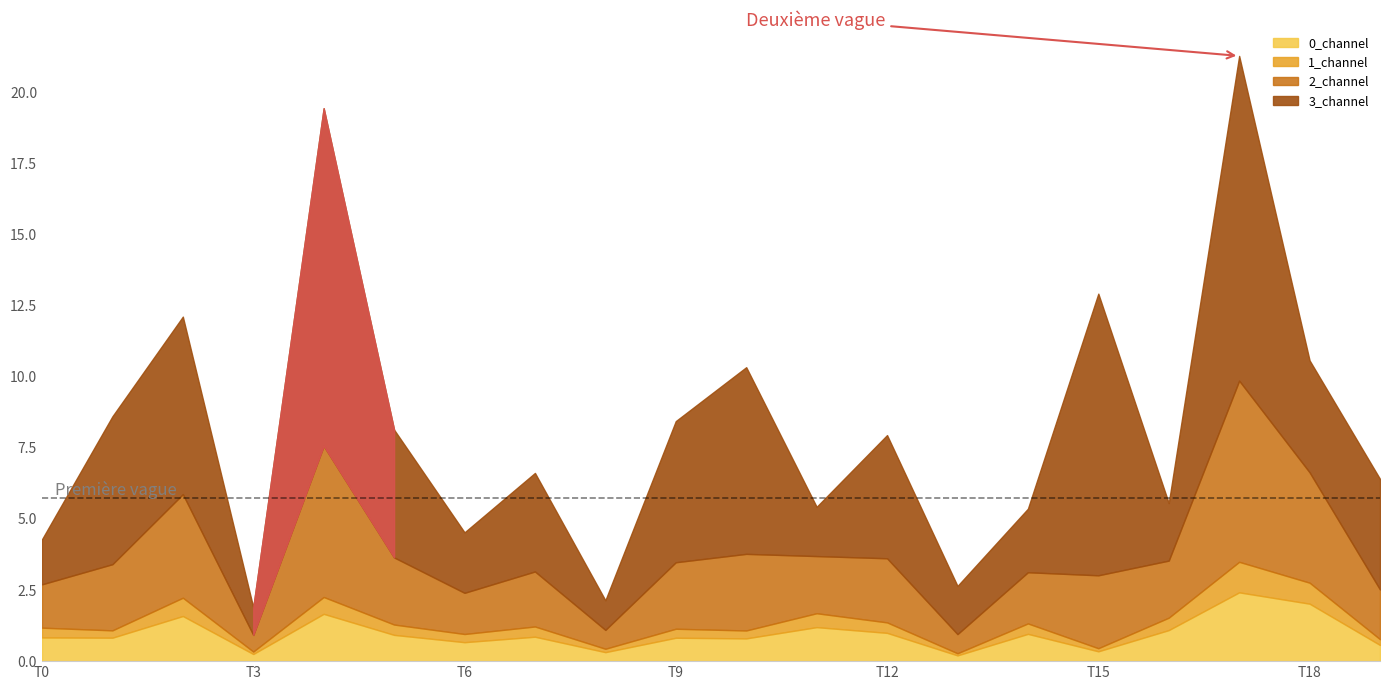

True or false: 1_channel and 3_channel cross at least once.

False